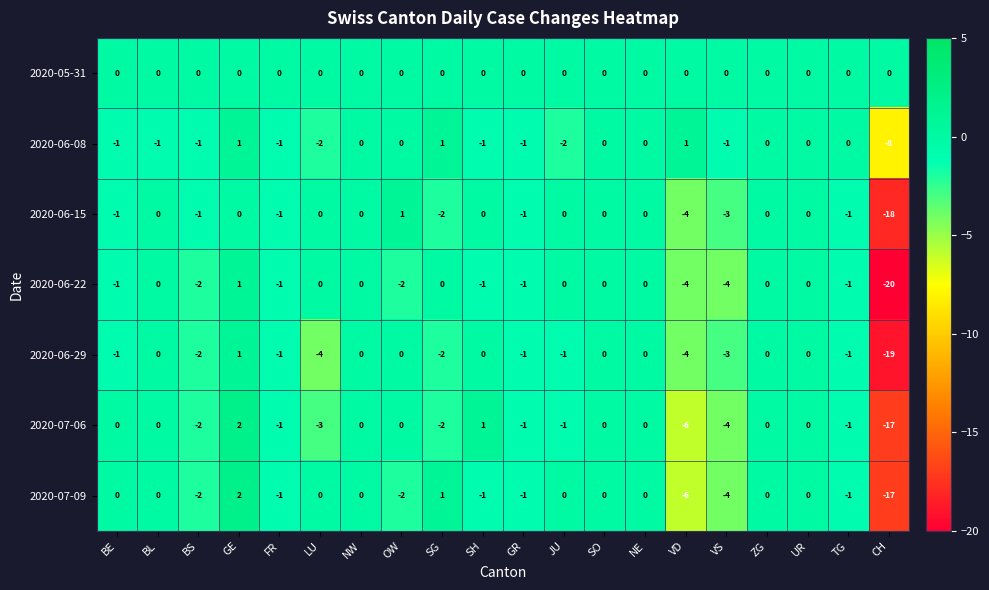

What is the lowest value of the 2020-06-08 series?

-8